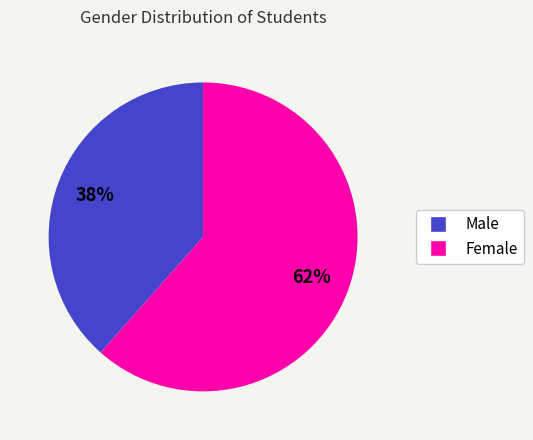

To the nearest percent, what is the average slice percentage?

50%